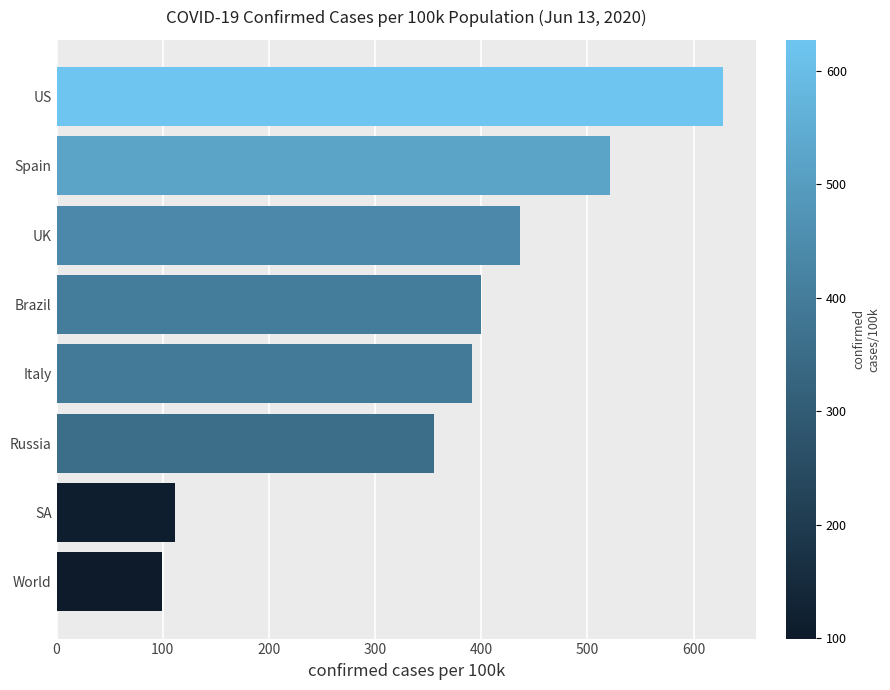

Where is the data nearest to the value 363?

Russia